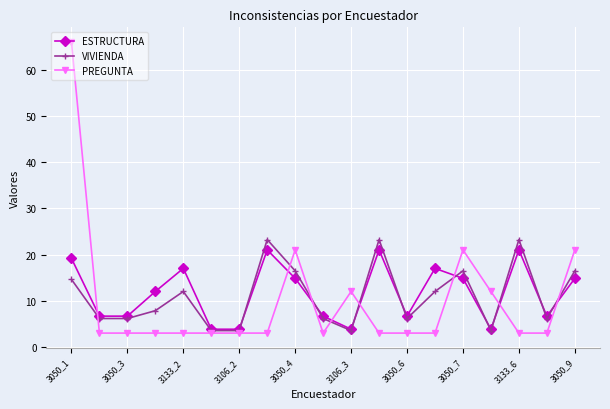

True or false: PREGUNTA has more than 1 points higher than both neighbors.

True